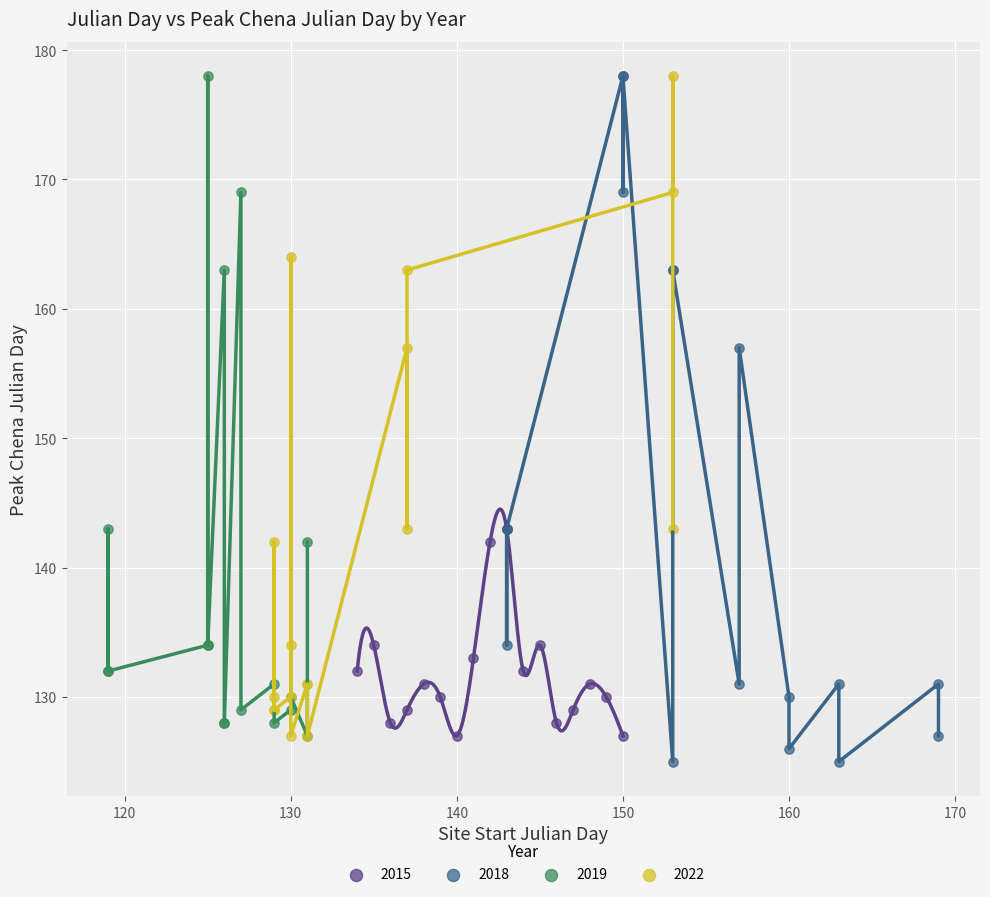

What are all the series names shown in the legend?

2015, 2018, 2019, 2022